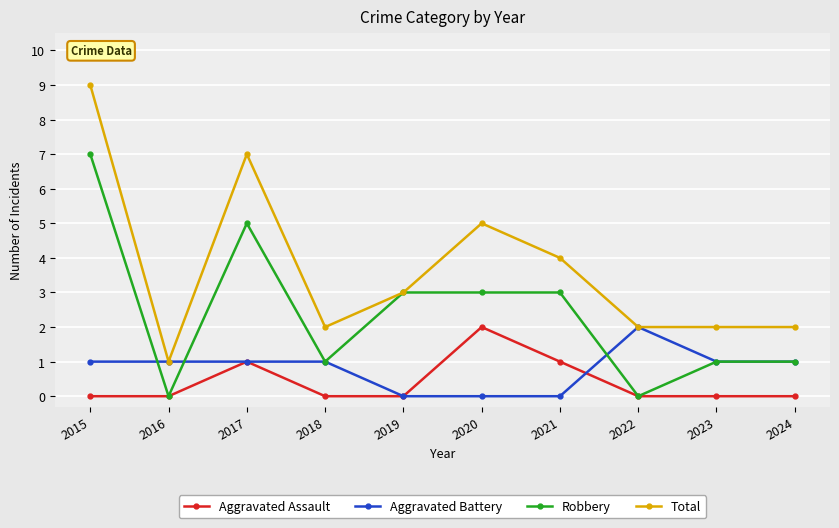

At which category does Total reach its first local valley?

2016